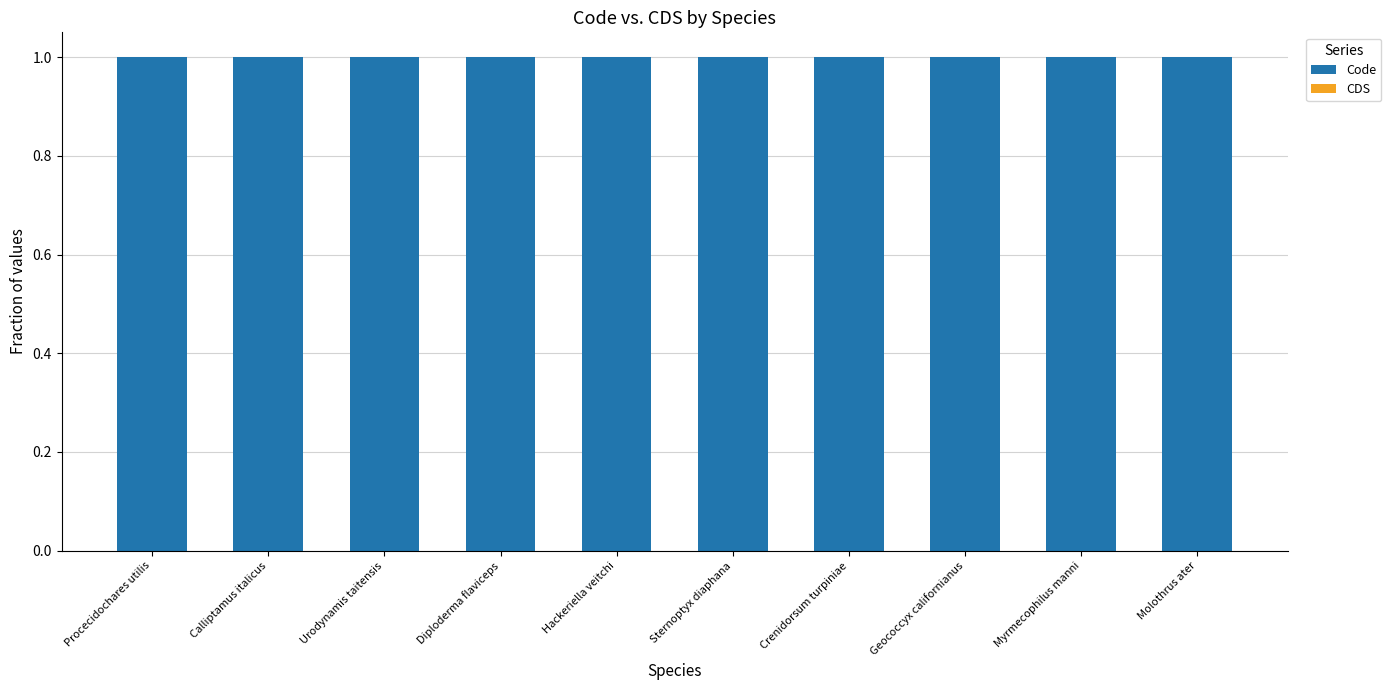

Reading left to right, extract all data points from this chart.

Code: Procecidochares utilis=1	Calliptamus italicus=1	Urodynamis taitensis=1	Diploderma flaviceps=1	Hackeriella veitchi=1	Sternoptyx diaphana=1	Crenidorsum turpiniae=1	Geococcyx californianus=1	Myrmecophilus manni=1	Molothrus ater=1
CDS: Procecidochares utilis=0	Calliptamus italicus=0	Urodynamis taitensis=0	Diploderma flaviceps=0	Hackeriella veitchi=0	Sternoptyx diaphana=0	Crenidorsum turpiniae=0	Geococcyx californianus=0	Myrmecophilus manni=0	Molothrus ater=0